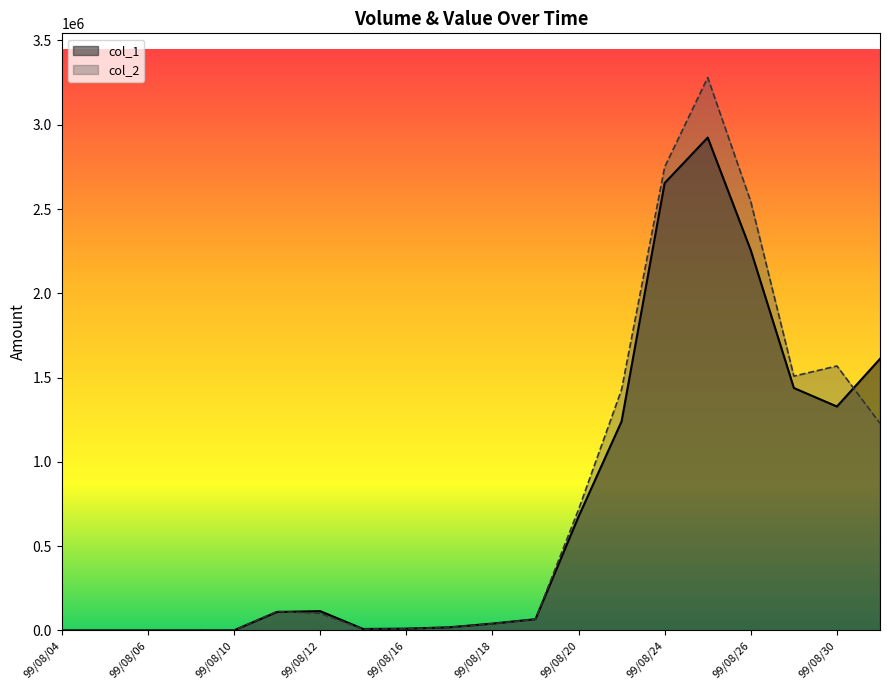

True or false: col_1 has a value of -1645932 at 99/08/10.

False